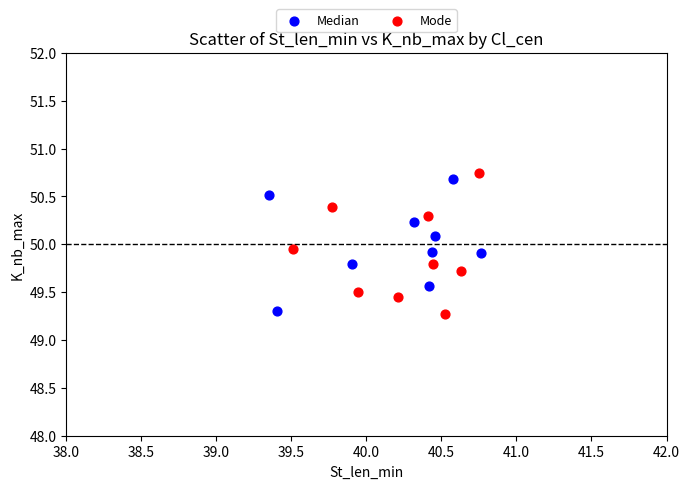

Which series reaches the minimum Y coordinate?

Mode